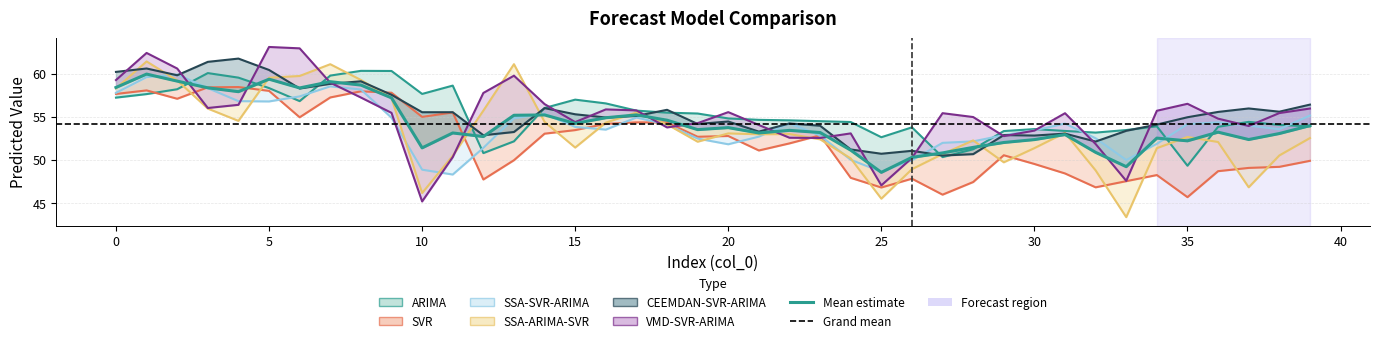

What is the average value of the SSA-SVR-ARIMA series?

53.9